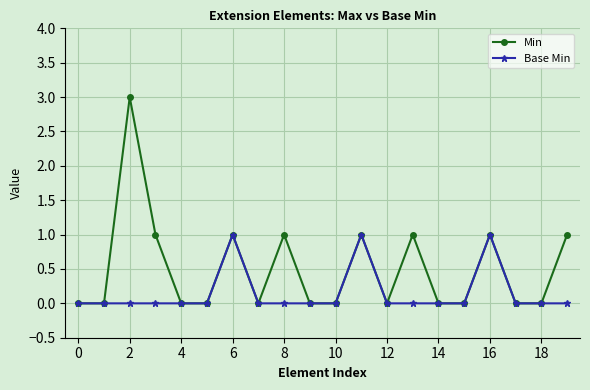

What is the difference between the second highest and second lowest values in the Min series?

1